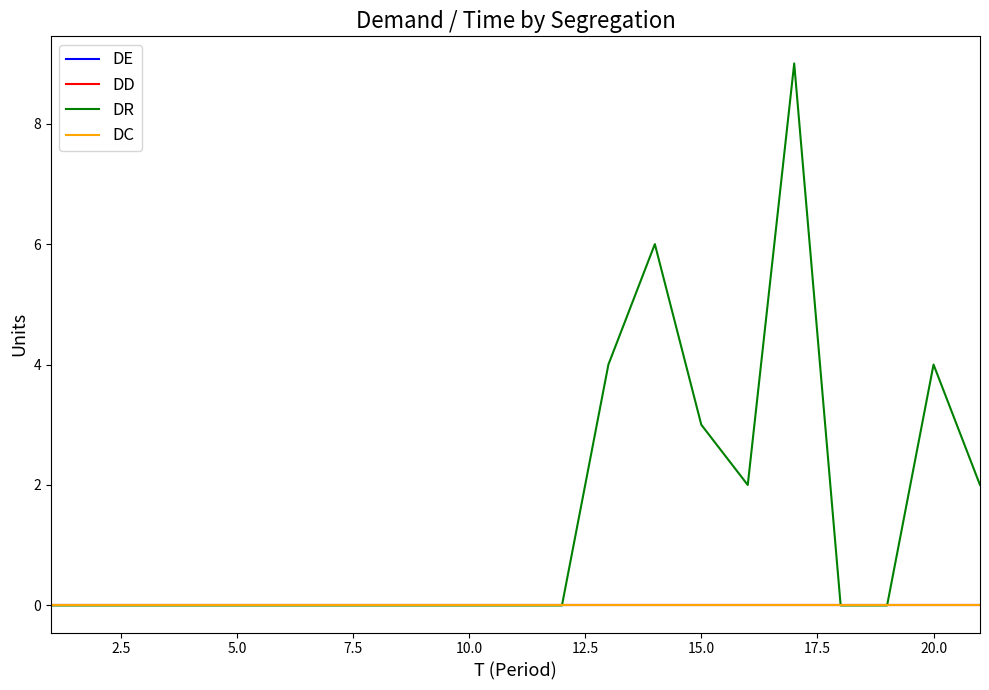

What is the greatest value displayed?

9